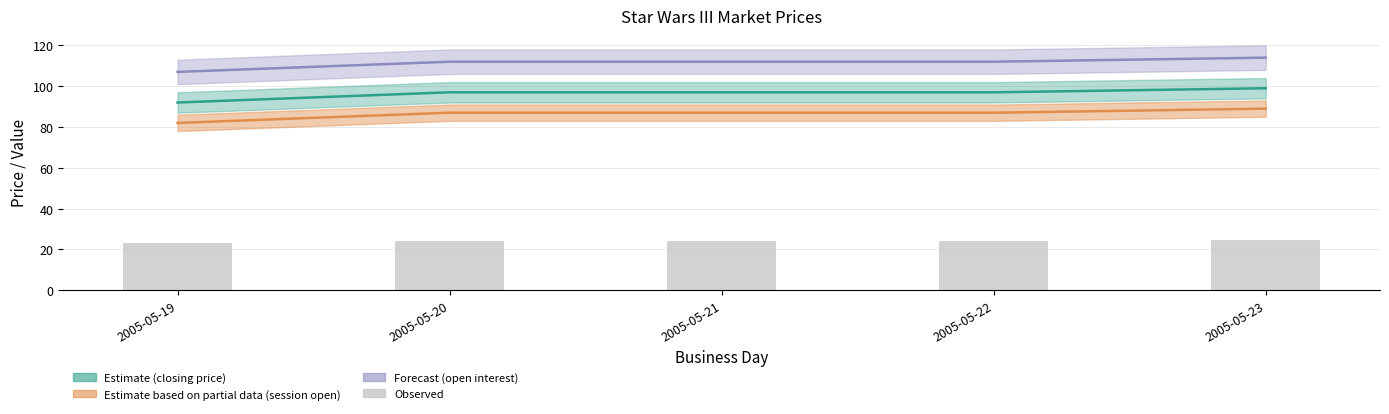

Reading left to right, transcribe all the data shown in this chart.

closing price: 92.0	97.0	97.0	97.0	99.0
session open: 82.0	87.0	87.0	87.0	89.0
open interest: 107.0	112.0	112.0	112.0	114.0
Observed: 23.0	24.2	24.2	24.2	24.8